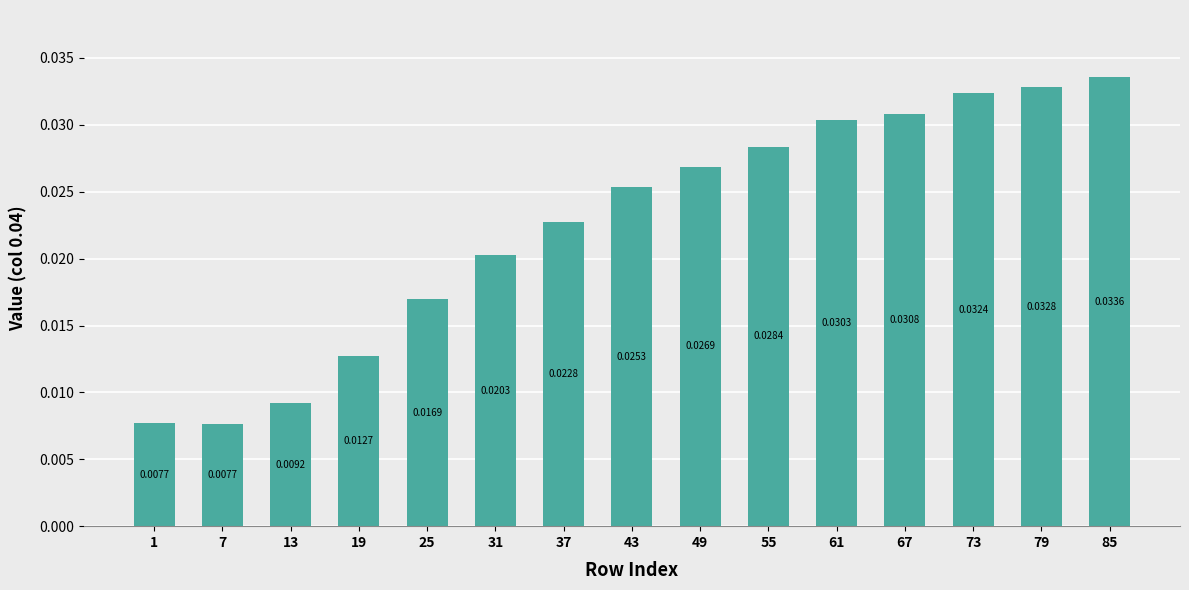

Between 55 and 67, which is larger?

67